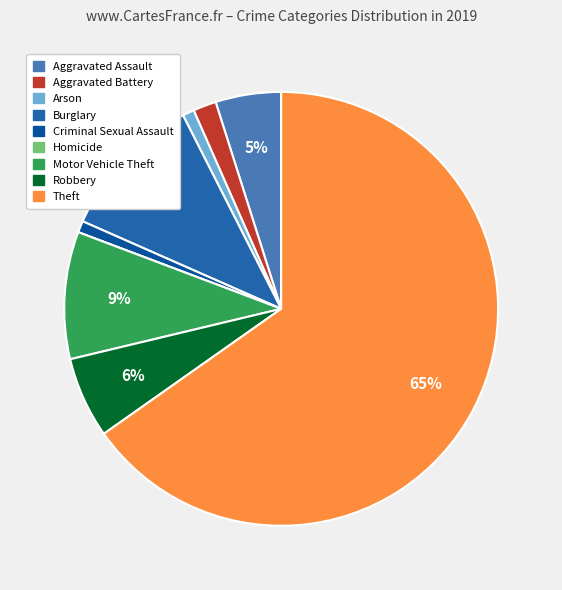

What percentage do Criminal Sexual Assault and Arson together represent?

1.7%